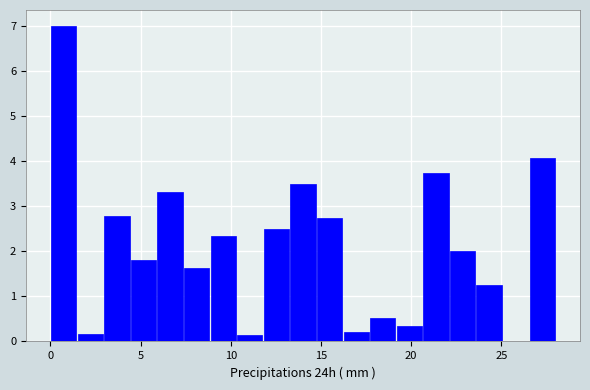

Read against the x-axis, roughly where is the centre of the tallest bar?

0.5